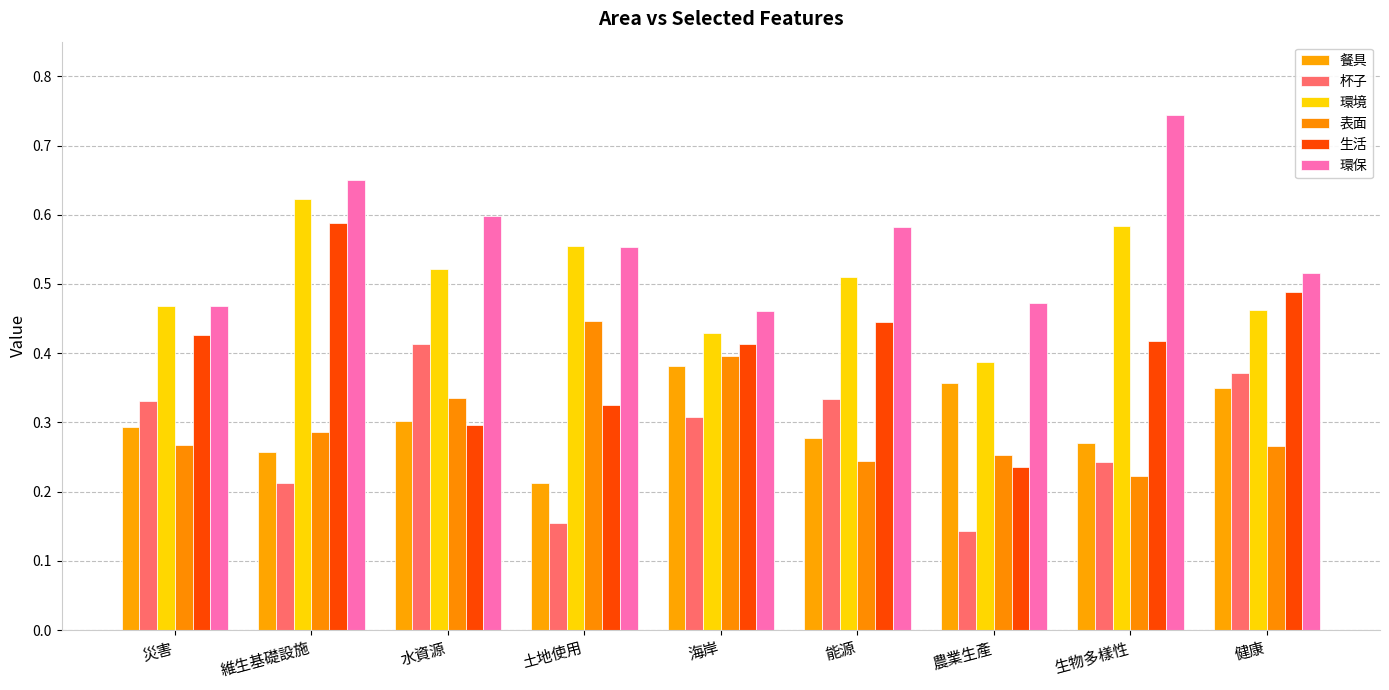

What is the sum of all 表面 values?

2.7